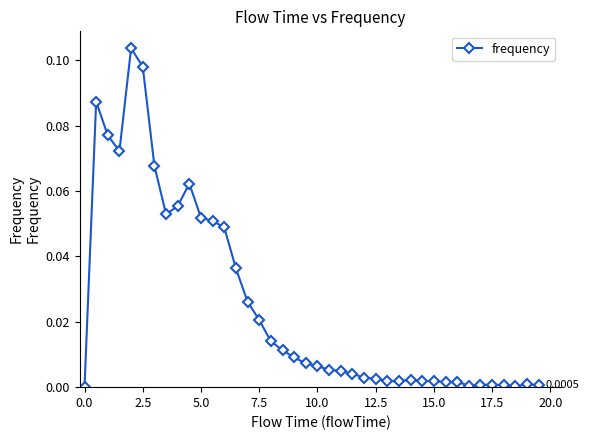

True or false: the data has more than 2 interior local peaks.

True